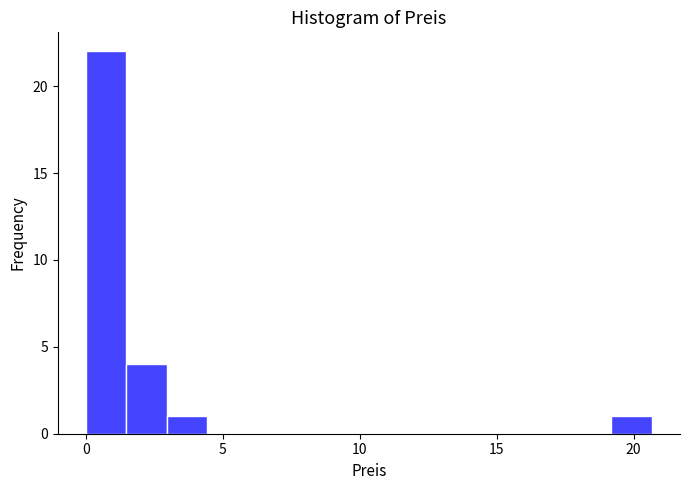

Read against the x-axis, roughly where is the centre of the tallest bar?

0.5